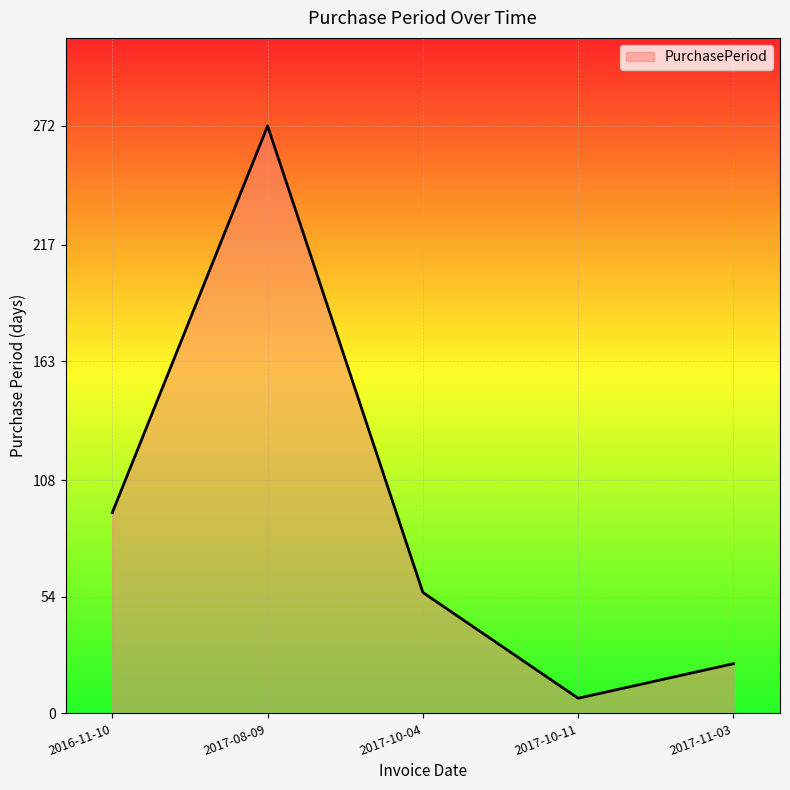

What is the difference between the values at 2016-11-10 and 2017-11-03?

70